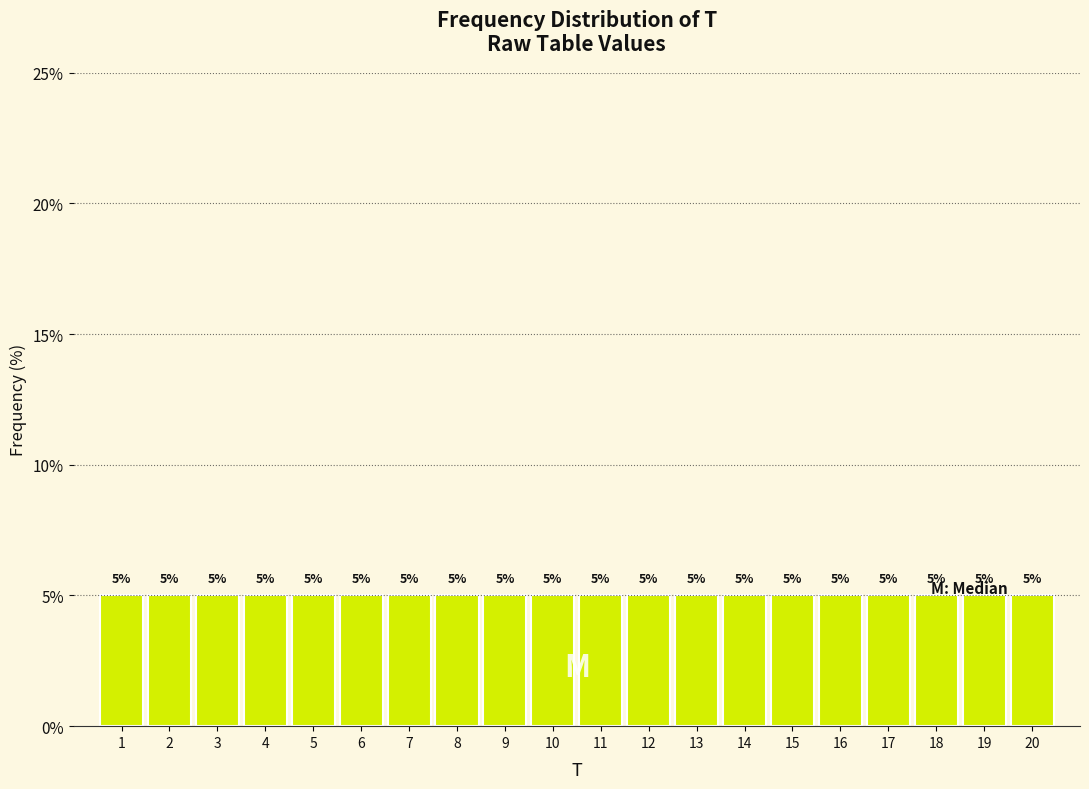

Reading left to right, list every bar in this chart as the range it spans on the x-axis followed by its height.

0.5 to 1.5: 5
1.5 to 2.5: 5
2.5 to 3.5: 5
3.5 to 4.5: 5
4.5 to 5.5: 5
5.5 to 6.5: 5
6.5 to 7.5: 5
7.5 to 8.5: 5
8.5 to 9.5: 5
9.5 to 10.5: 5
10.5 to 11.5: 5
11.5 to 12.5: 5
12.5 to 13.5: 5
13.5 to 14.5: 5
14.5 to 15.5: 5
15.5 to 16.5: 5
16.5 to 17.5: 5
17.5 to 18.5: 5
18.5 to 19.5: 5
19.5 to 20.5: 5